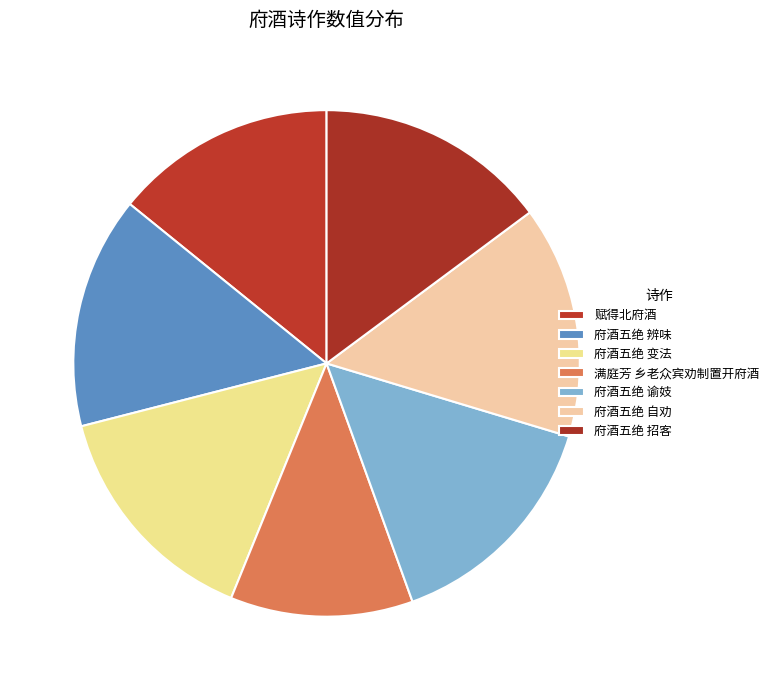

The 府酒五绝 变法 slice represents 15% of the pie. True or false?

True